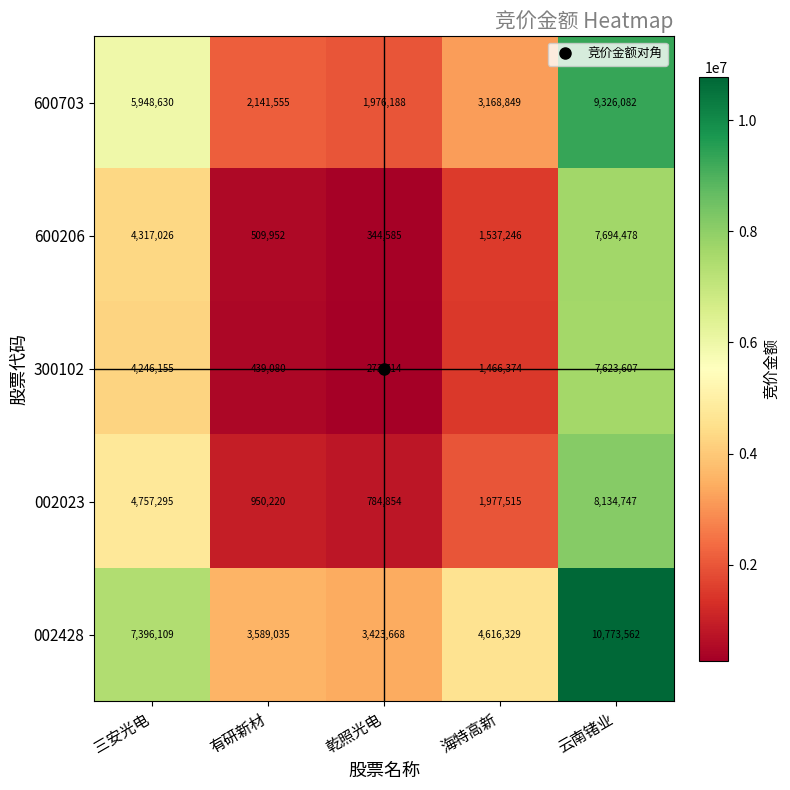

The value of 600703 at 三安光电 is 2485709. True or false?

False